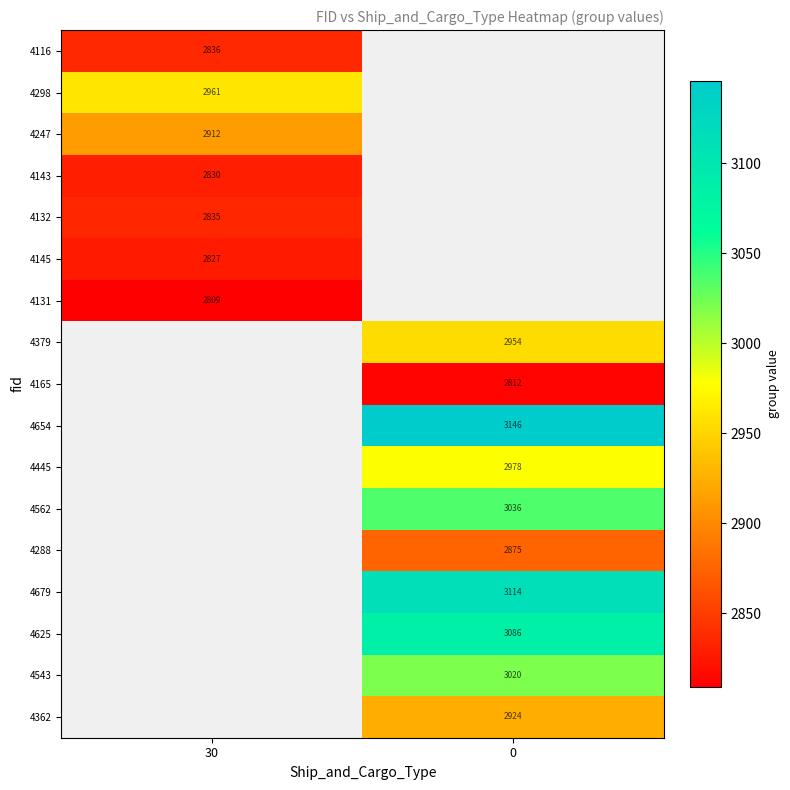

What is the minimum value shown in the chart?

2809.0